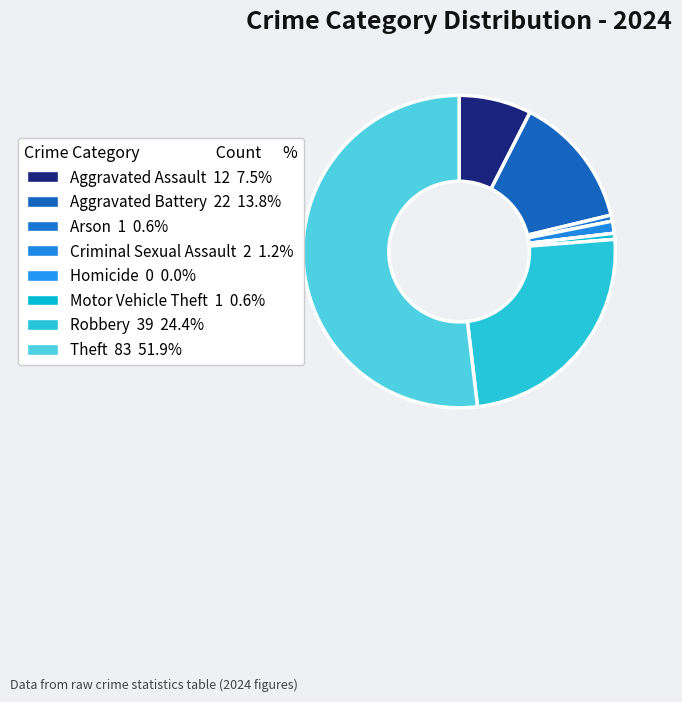

What portion of the pie excludes Homicide?

100.0%